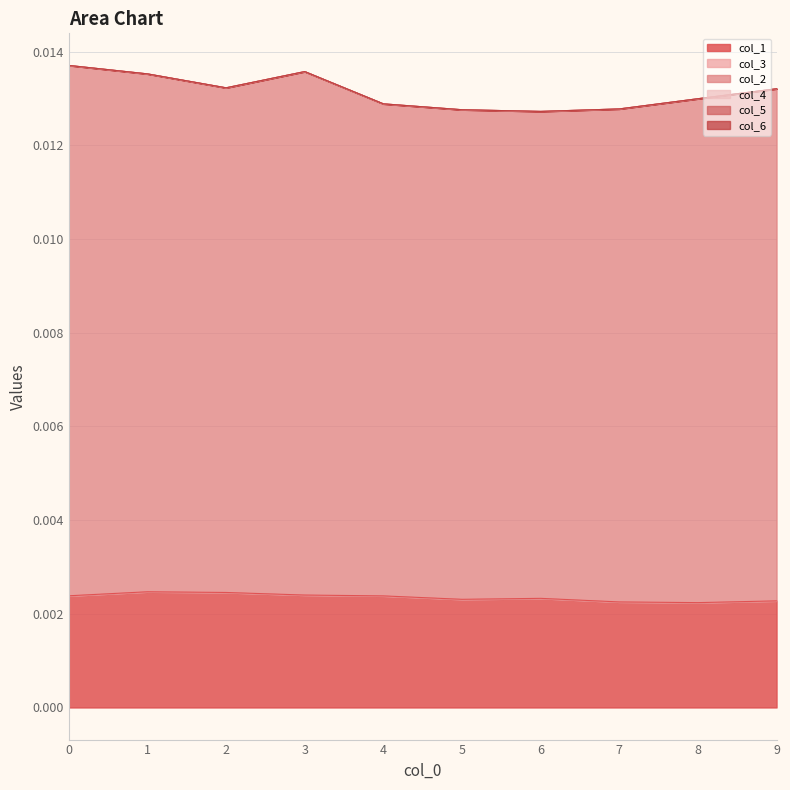

Count the number of data series in this chart.

6